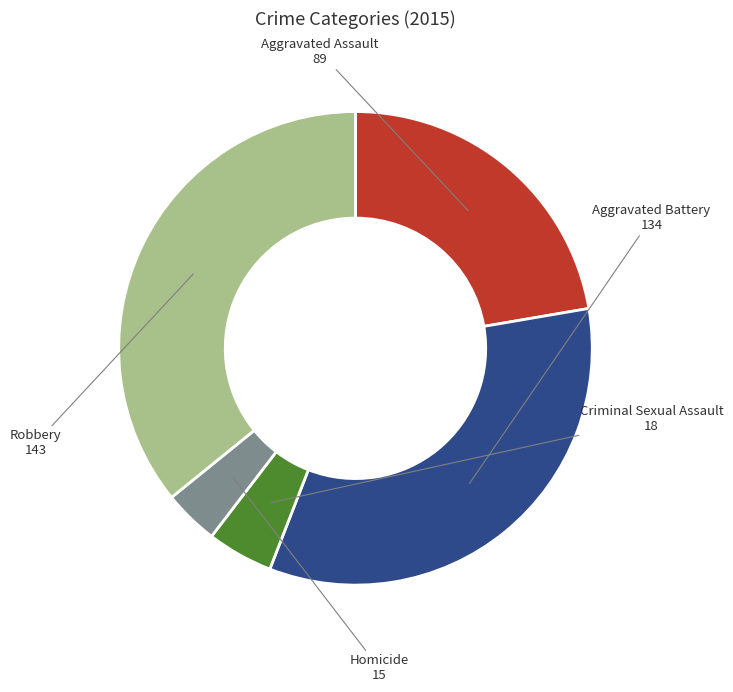

Is there any slice that represents more than half of the pie?

No